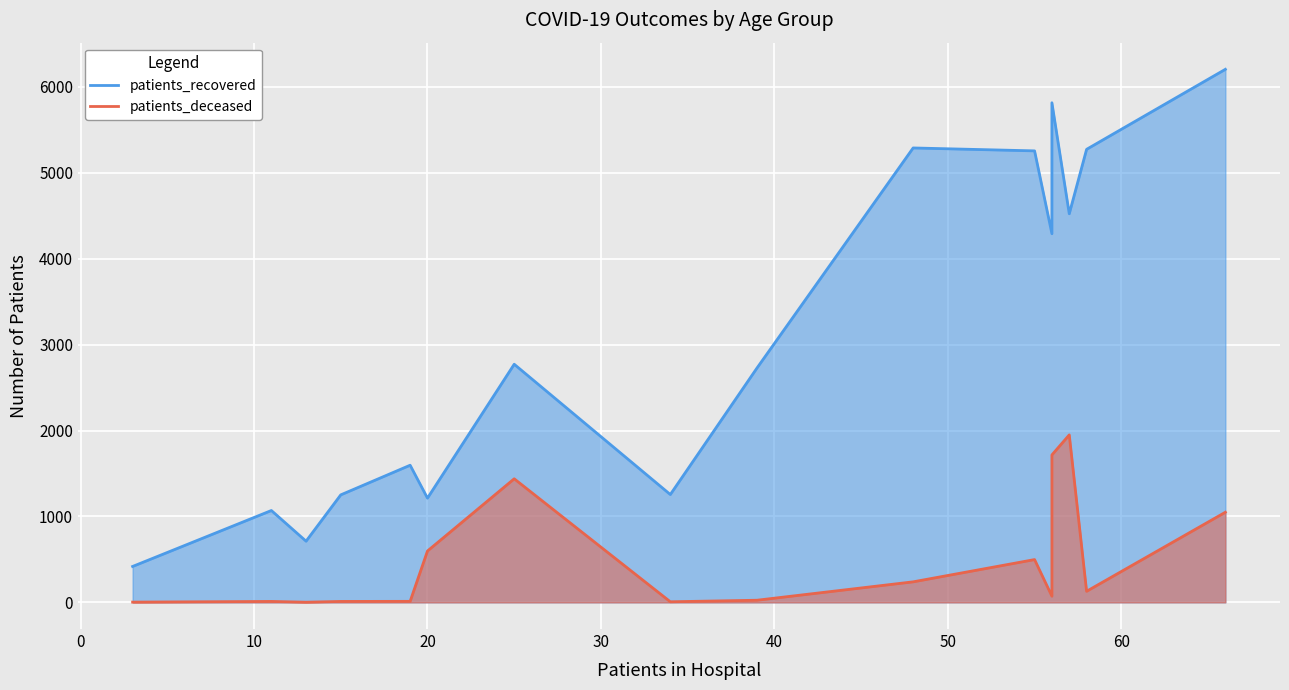

What is the average value of the patients_recovered series?

3104